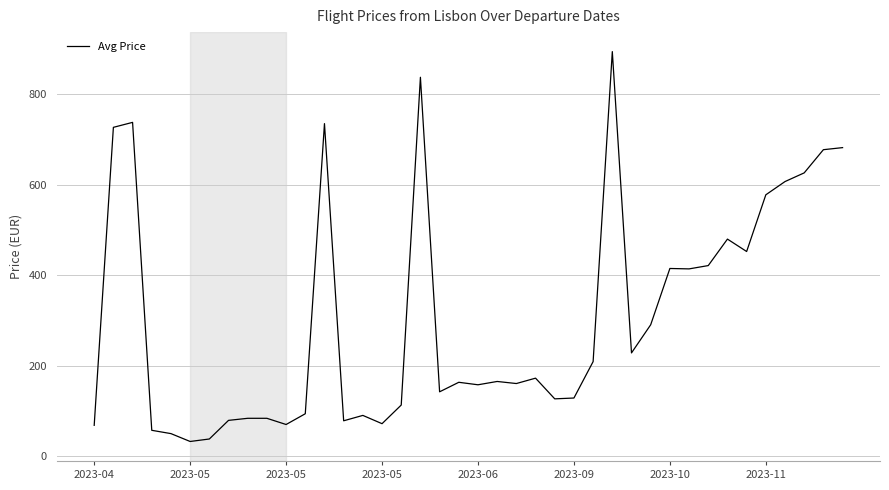

What is the smallest value displayed?

32.0